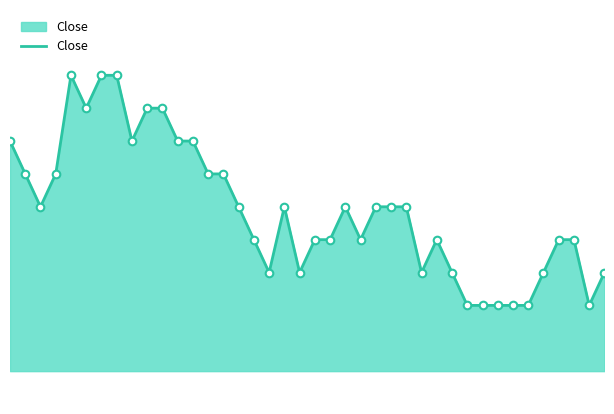

How many lines are shown in the chart?

1